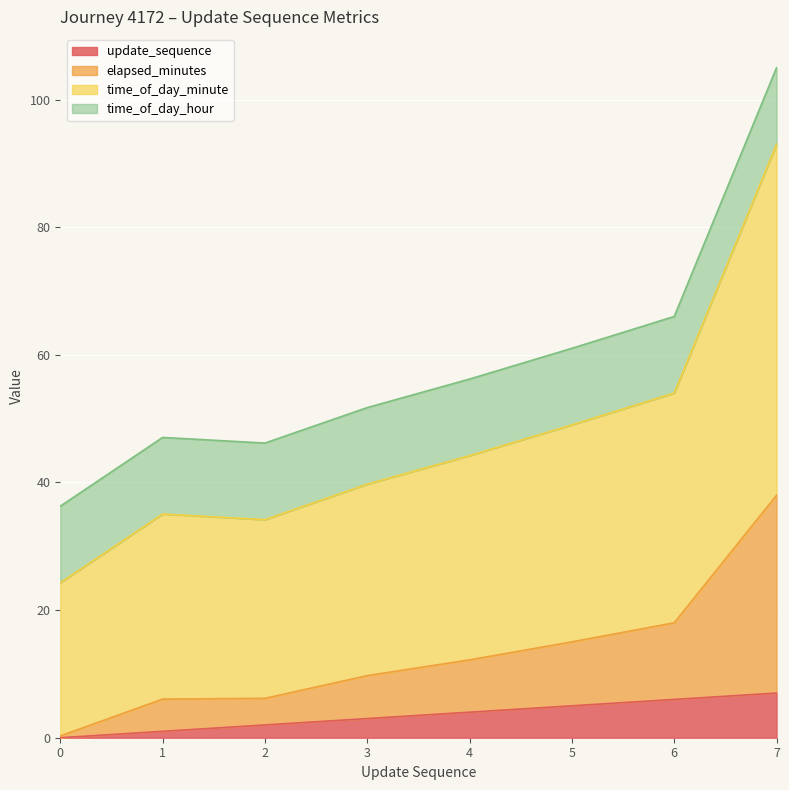

What are all the series names shown in the legend?

update_sequence, elapsed_minutes, time_of_day_minute, time_of_day_hour